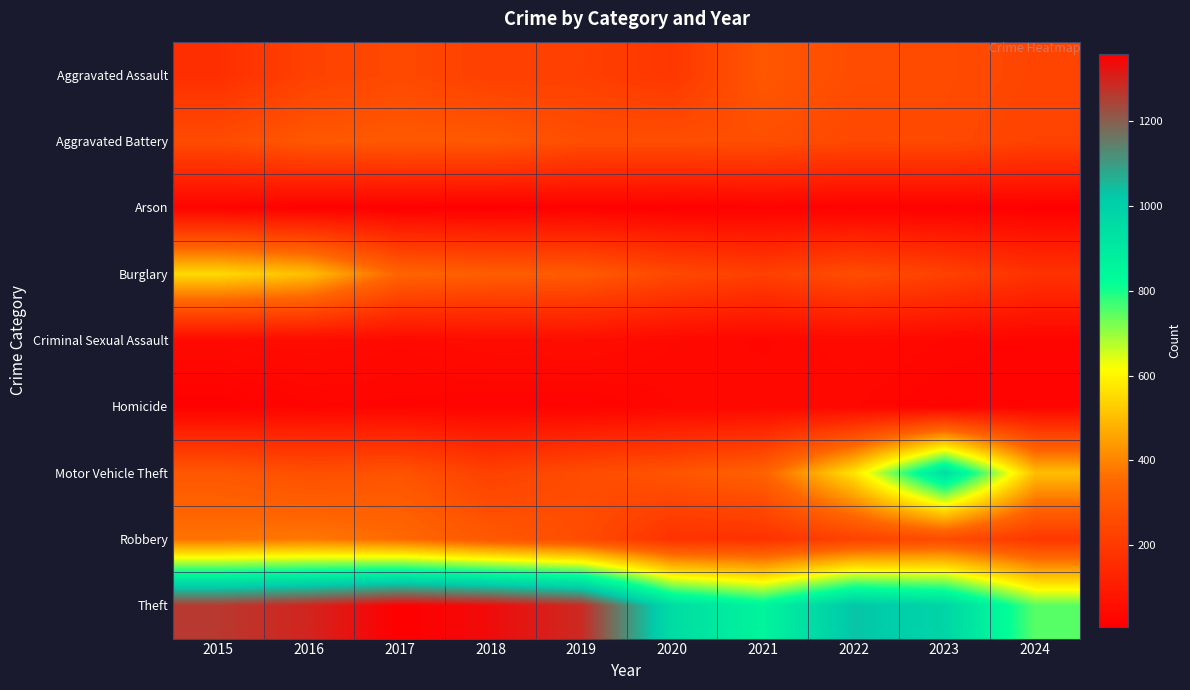

Reading right to left, list all the values displayed in this chart.

Aggravated Assault: 2024=238	2023=259	2022=264	2021=295	2020=192	2019=220	2018=220	2017=251	2016=225	2015=164
Aggravated Battery: 2024=229	2023=252	2022=249	2021=270	2020=268	2019=267	2018=302	2017=303	2016=298	2015=259
Arson: 2024=10	2023=15	2022=15	2021=18	2020=12	2019=16	2018=8	2017=12	2016=14	2015=22
Burglary: 2024=176	2023=226	2022=263	2021=220	2020=250	2019=308	2018=319	2017=339	2016=505	2015=552
Criminal Sexual Assault: 2024=25	2023=34	2022=44	2021=33	2020=40	2019=55	2018=51	2017=41	2016=51	2015=43
Homicide: 2024=29	2023=22	2022=35	2021=38	2020=34	2019=21	2018=23	2017=27	2016=28	2015=13
Motor Vehicle Theft: 2024=505	2023=945	2022=569	2021=332	2020=287	2019=262	2018=225	2017=285	2016=272	2015=299
Robbery: 2024=193	2023=257	2022=227	2021=175	2020=174	2019=263	2018=302	2017=356	2016=381	2015=372
Theft: 2024=750	2023=983	2022=1032	2021=856	2020=954	2019=1288	2018=1337	2017=1359	2016=1297	2015=1263